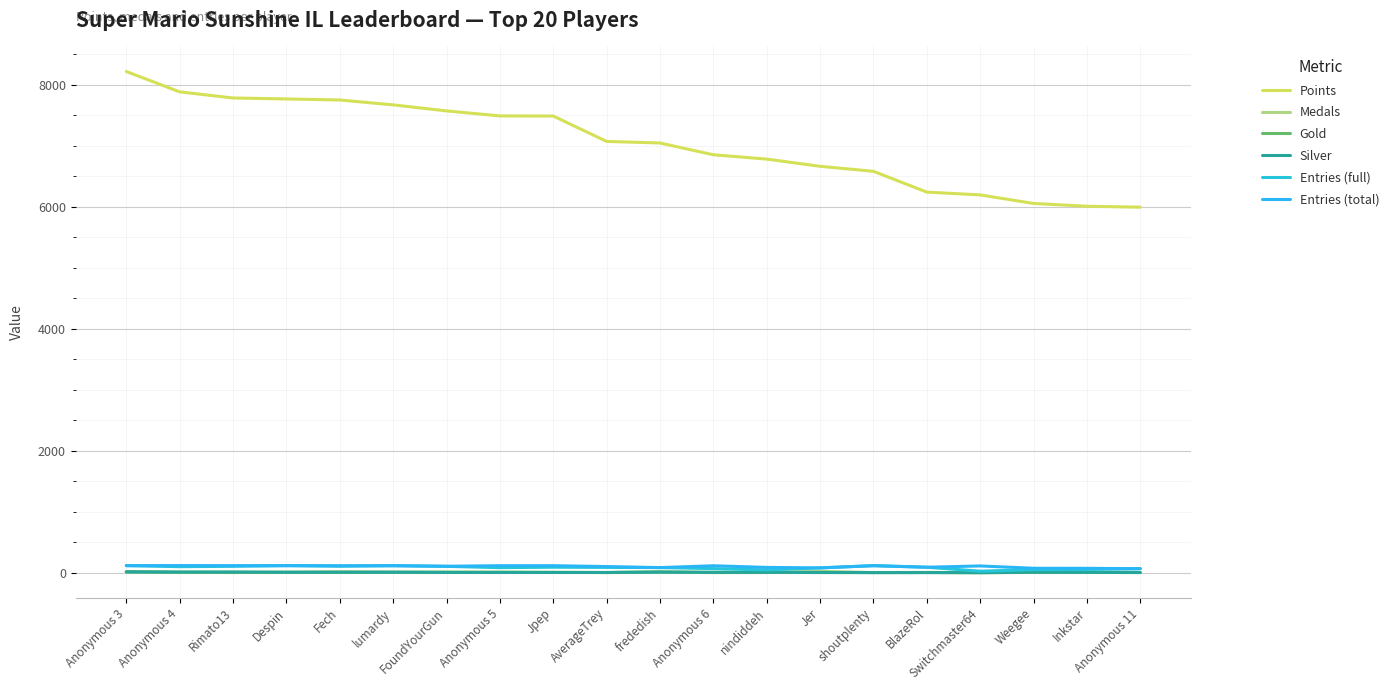

What is the average value of the Silver series?

5